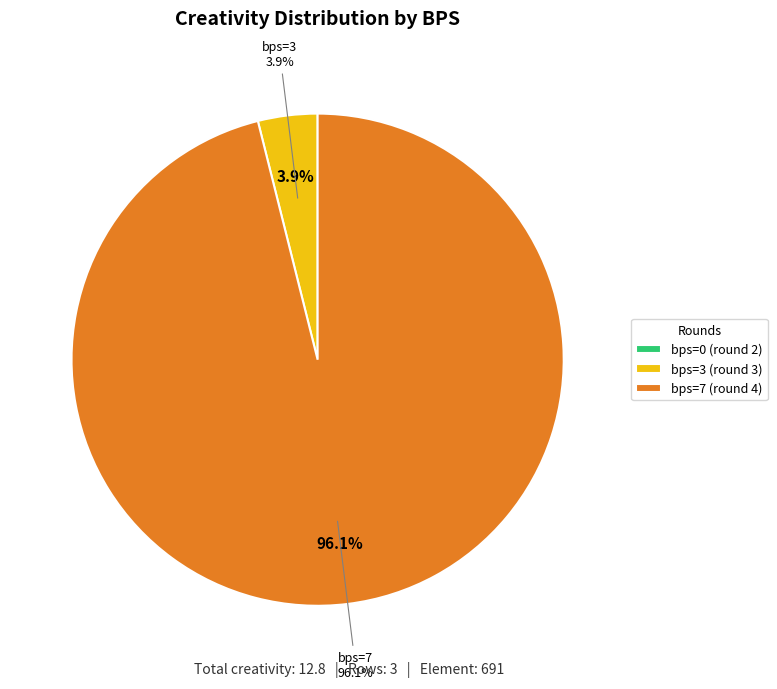

Does any single category account for the majority?

Yes